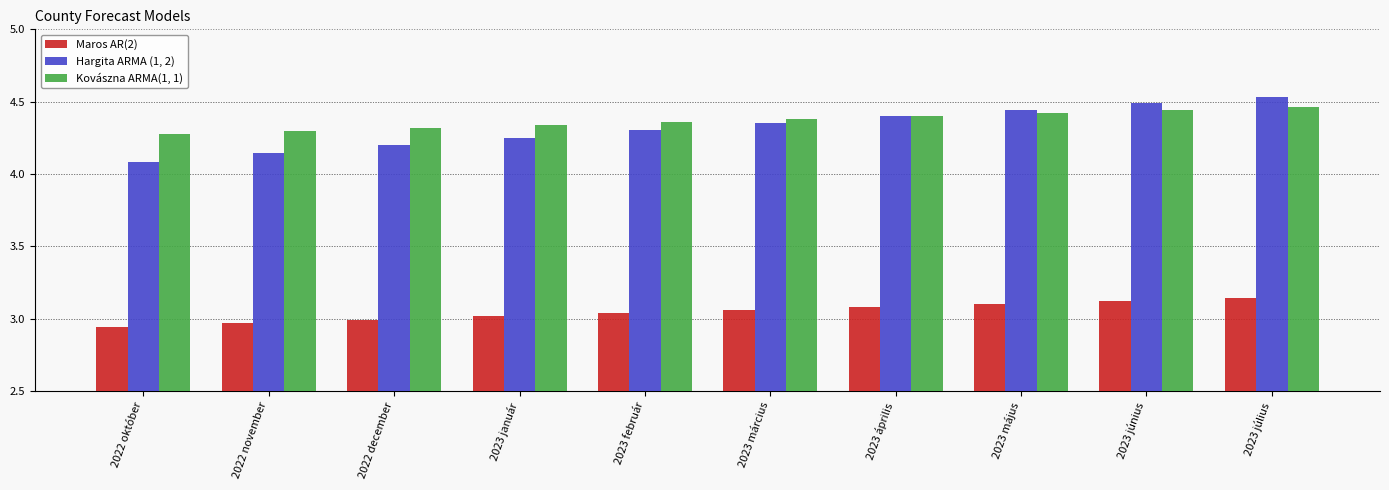

How many Kovászna ARMA(1, 1) values are between 4 and 5?

10